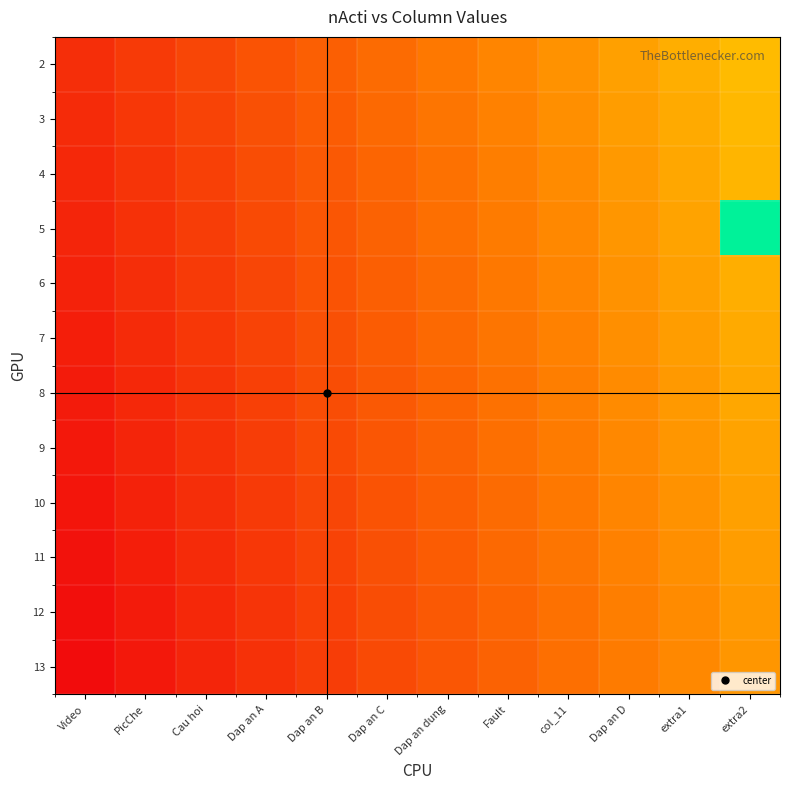

What is the total value across all series at Dap an B?

2.1